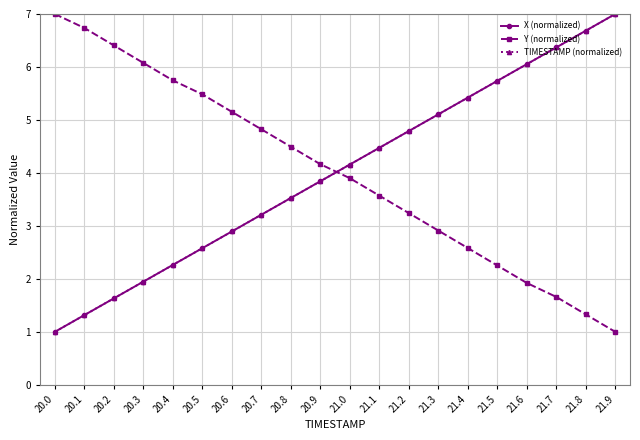

True or false: TIMESTAMP (normalized) and Y (normalized) cross at least once.

True